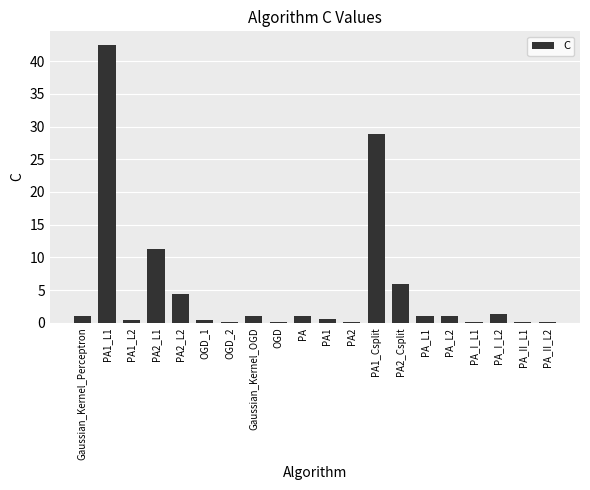

At which label is the value closest to 21?

PA1_Csplit